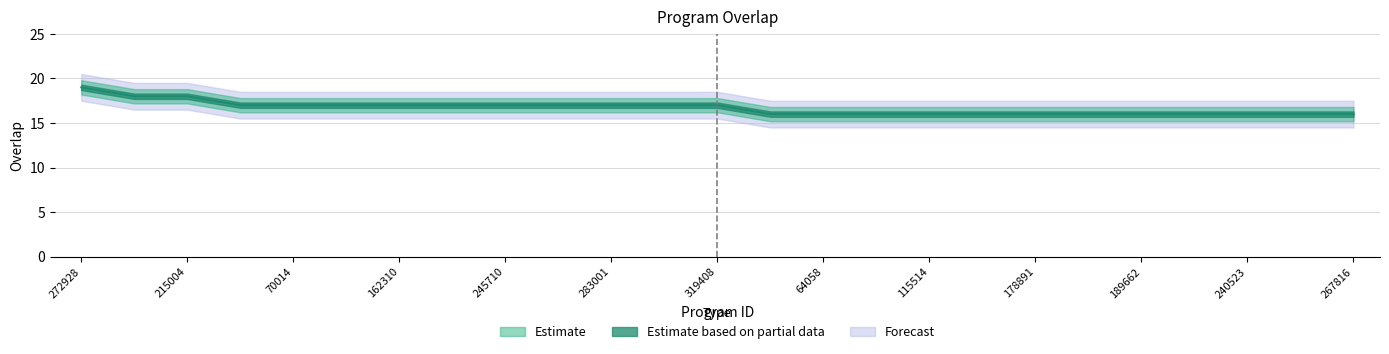

At which category does the chart reach its peak across all series?

272928